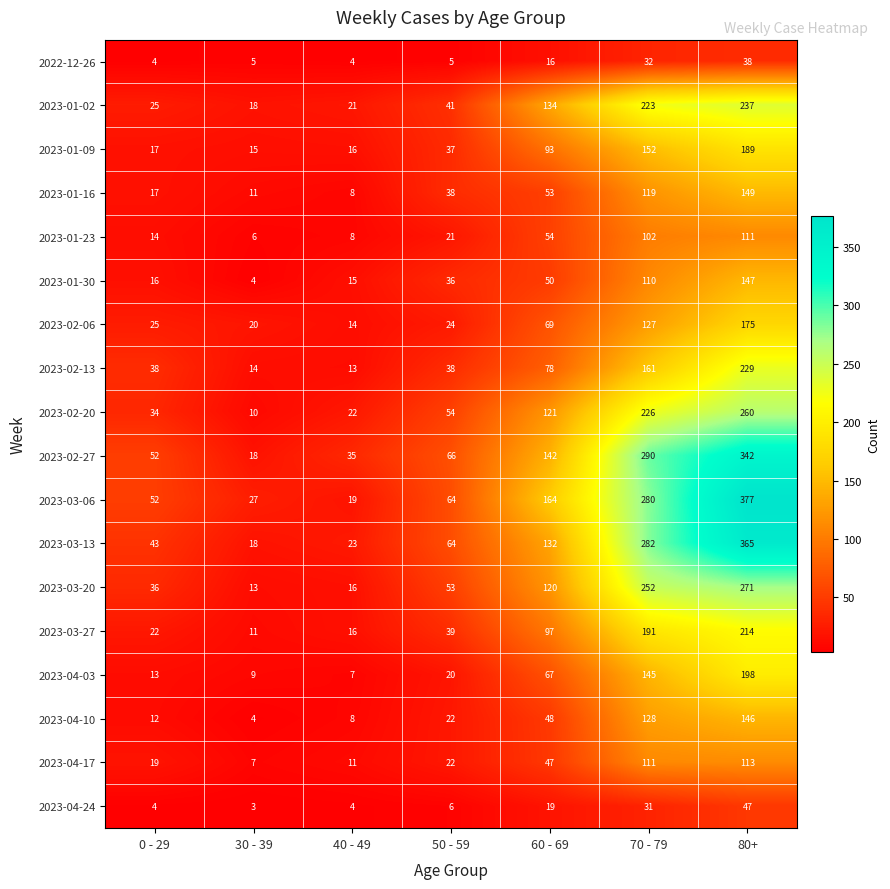

Which label corresponds to the smallest value in the chart?

30 - 39